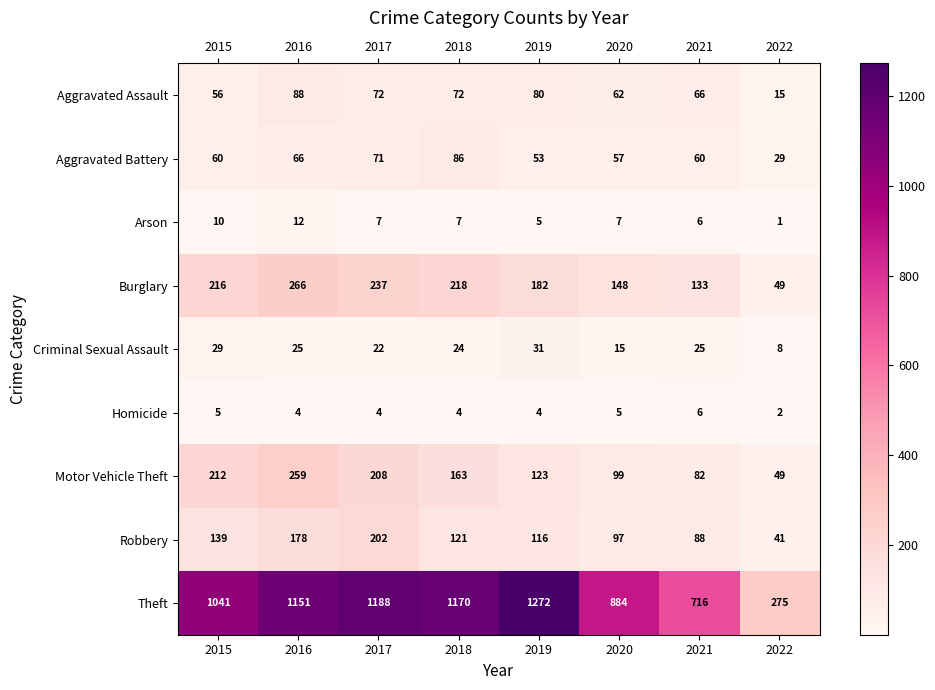

Which category has the highest value in the Theft series?

2019